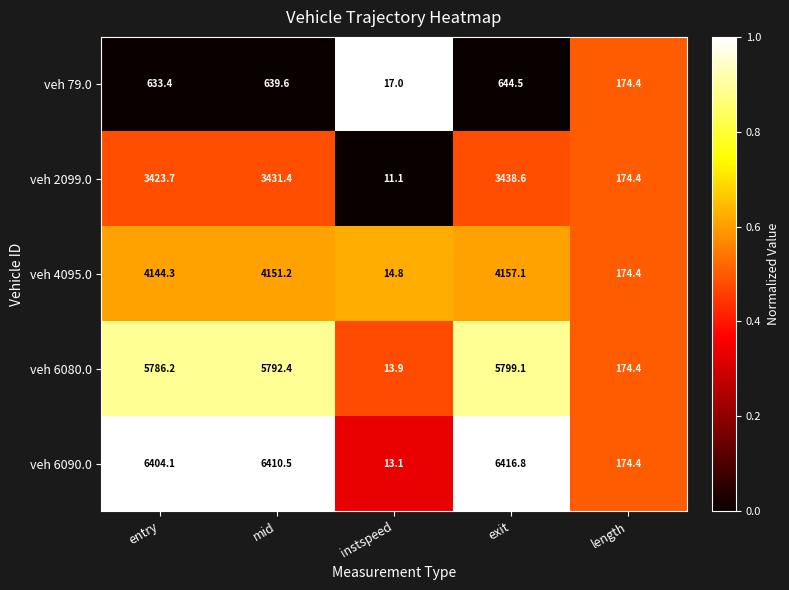

Which label corresponds to the largest value in the chart?

exit